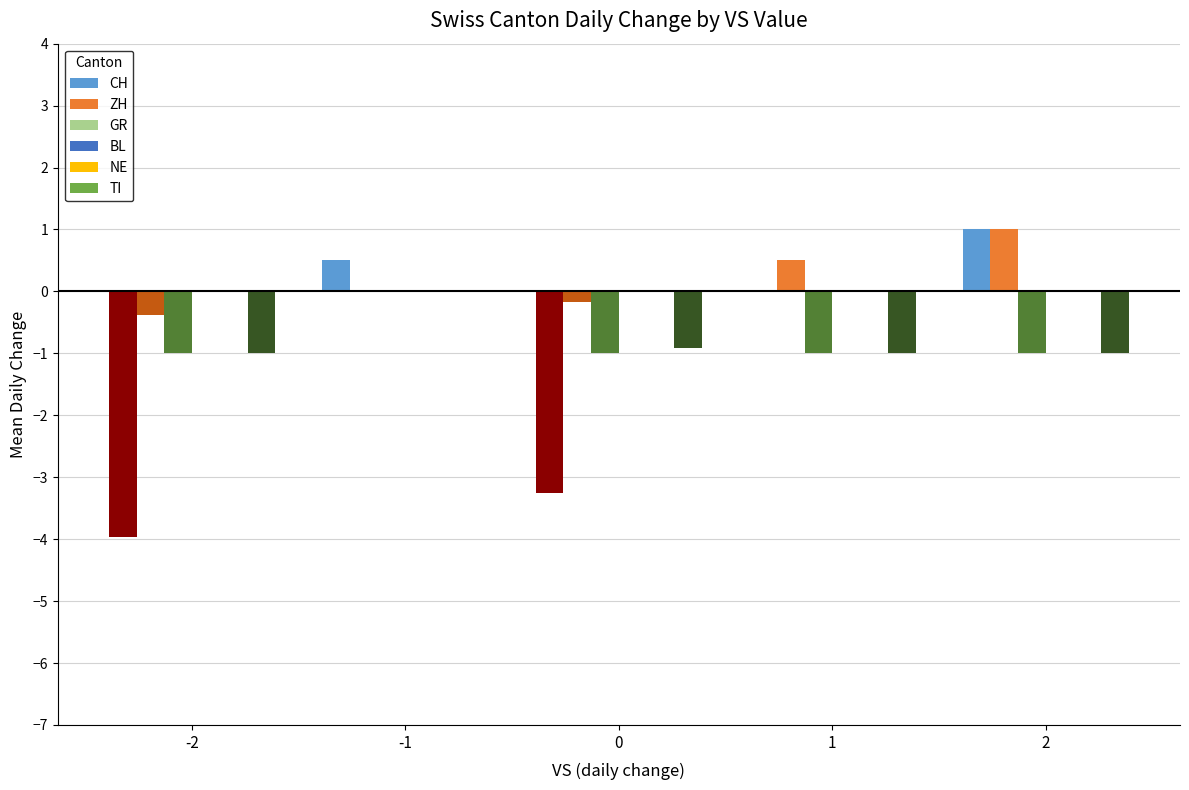

What are all the series names shown in the legend?

CH, ZH, GR, BL, NE, TI